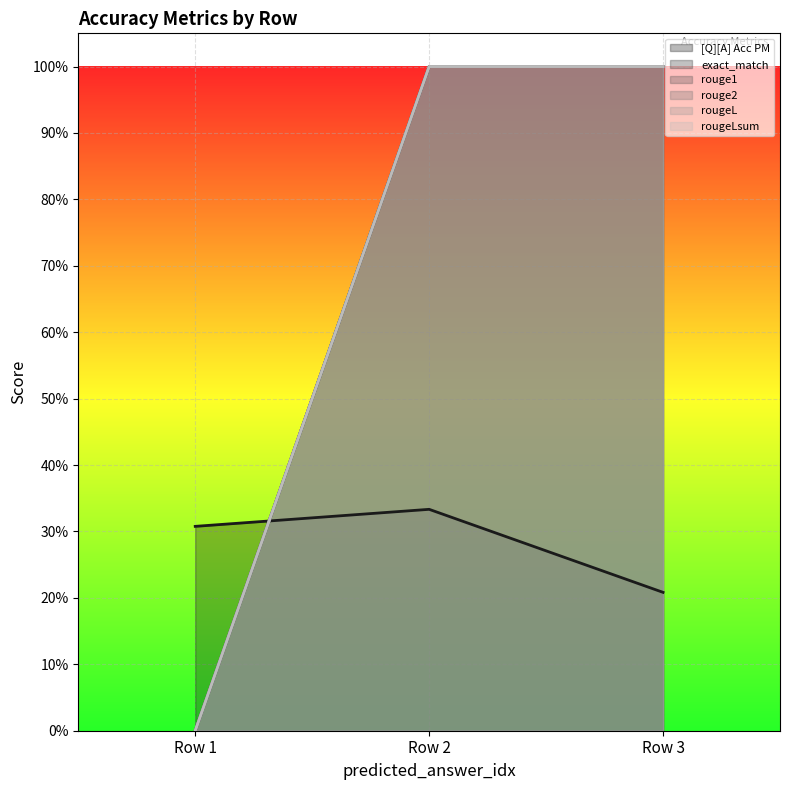

True or false: rouge1 has a value of 1.3 at 0.

False